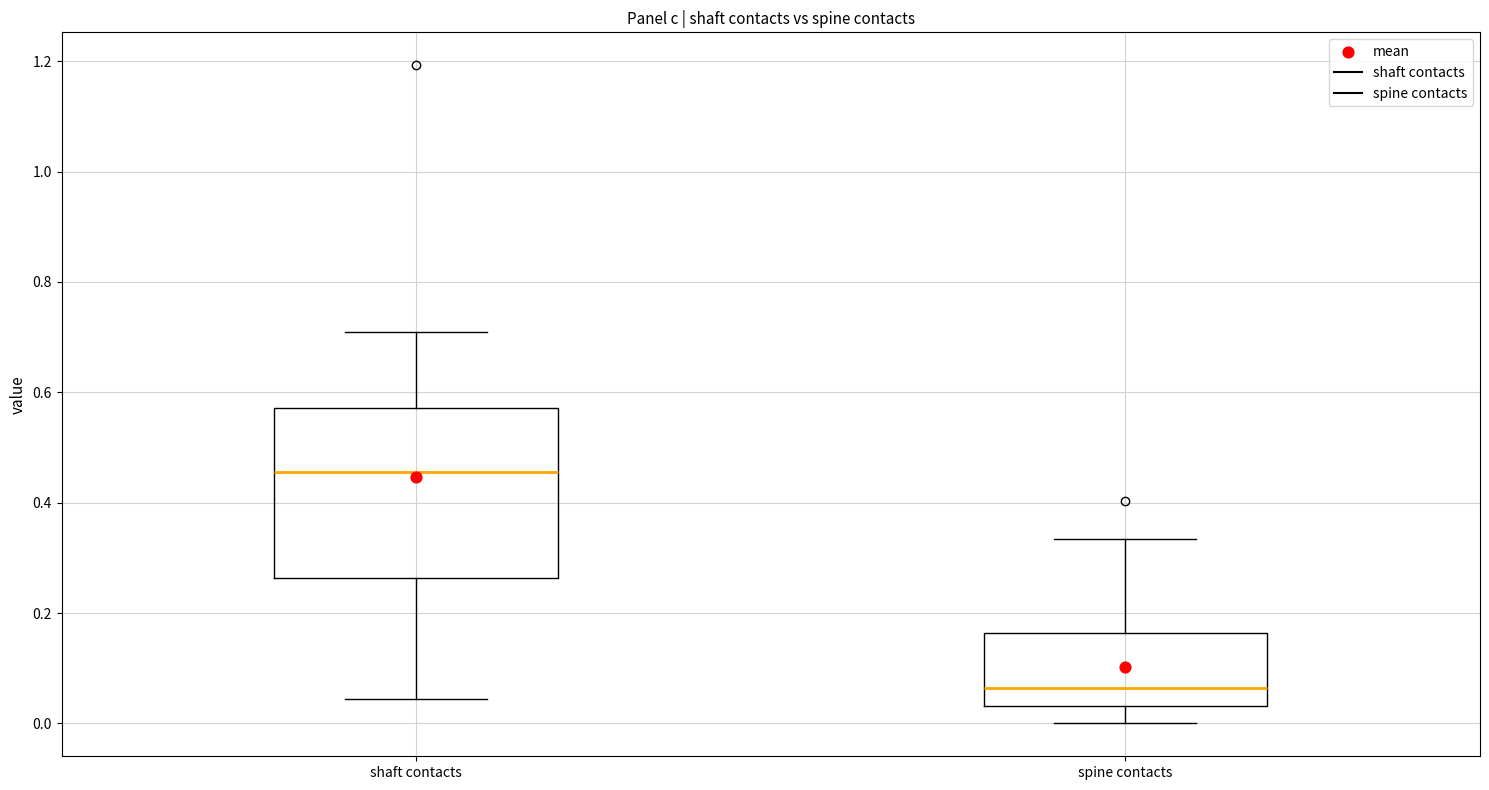

Reading left to right, read every box against the y-axis: the position of its median line, the range the box covers, and the ends of its whiskers. The values are not printed on the chart, so give them approximately, as read against the axis.

shaft contacts: median 0.46, box 0.26 to 0.58, whiskers 0.04 to 0.70
spine contacts: median 0.06, box 0.04 to 0.16, whiskers 0.00 to 0.34